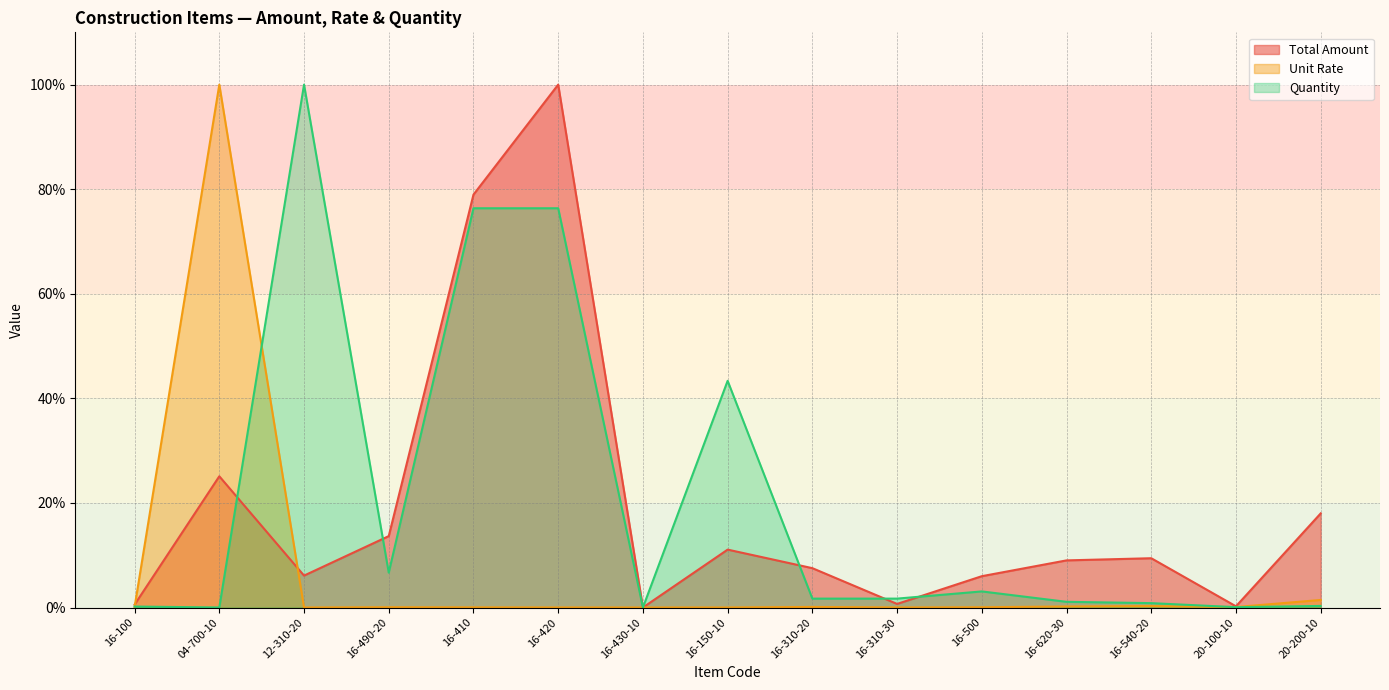

Reading left to right, list all the values displayed in this chart.

Total Amount: 16-100=0.5	04-700-10=25.1	12-310-20=6.1	16-490-20=13.7	16-410=79.0	16-420=100.0	16-430-10=0.0	16-150-10=11.1	16-310-20=7.5	16-310-30=0.7	16-500=6.0	16-620-30=9.0	16-540-20=9.4	20-100-10=0.2	20-200-10=18.0
Unit Rate: 16-100=0.1	04-700-10=100.0	12-310-20=0.0	16-490-20=0.0	16-410=0.0	16-420=0.0	16-430-10=0.0	16-150-10=0.0	16-310-20=0.1	16-310-30=0.0	16-500=0.0	16-620-30=0.2	16-540-20=0.3	20-100-10=0.1	20-200-10=1.4
Quantity: 16-100=0.2	04-700-10=0.0	12-310-20=100.0	16-490-20=6.7	16-410=76.4	16-420=76.4	16-430-10=0.0	16-150-10=43.4	16-310-20=1.7	16-310-30=1.7	16-500=3.1	16-620-30=1.1	16-540-20=0.8	20-100-10=0.1	20-200-10=0.3